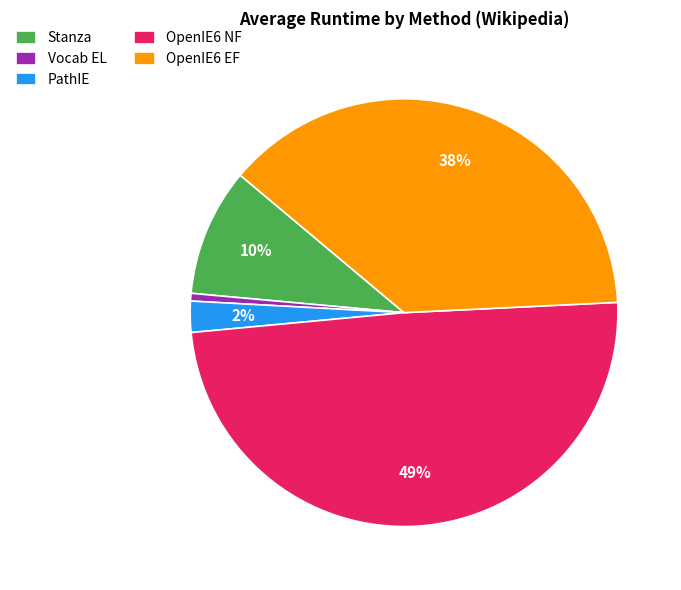

What is the smallest slice in the pie chart?

Vocab EL